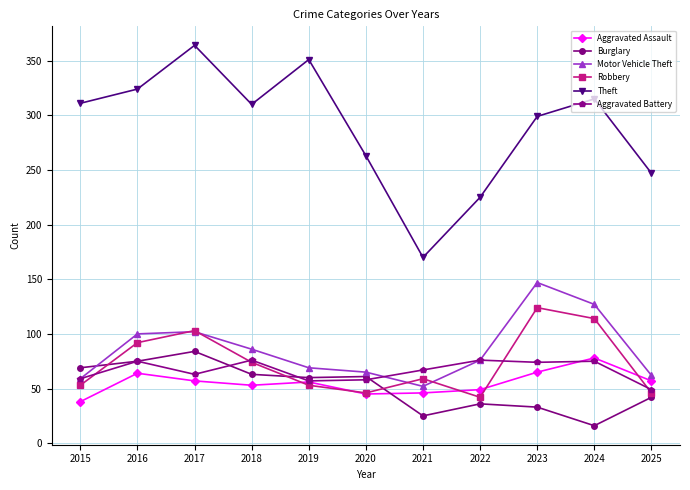

What is the highest value of the Theft series?

364